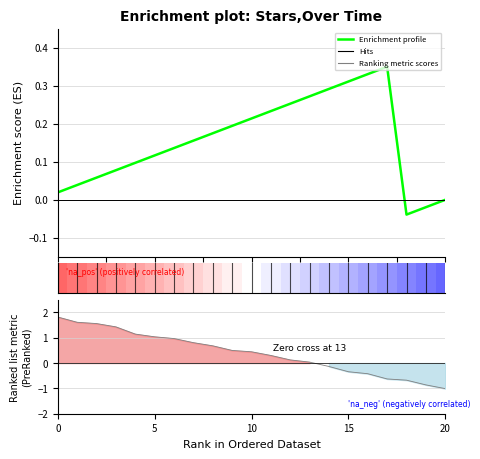

How many times do Enrichment profile and Ranking metric scores cross each other?

1